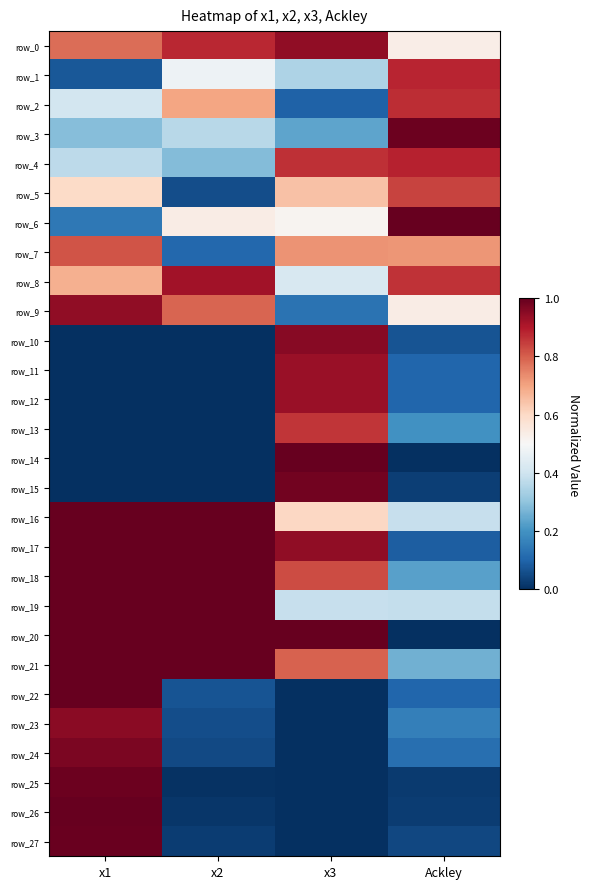

Which series has the largest total across all categories?

row_0